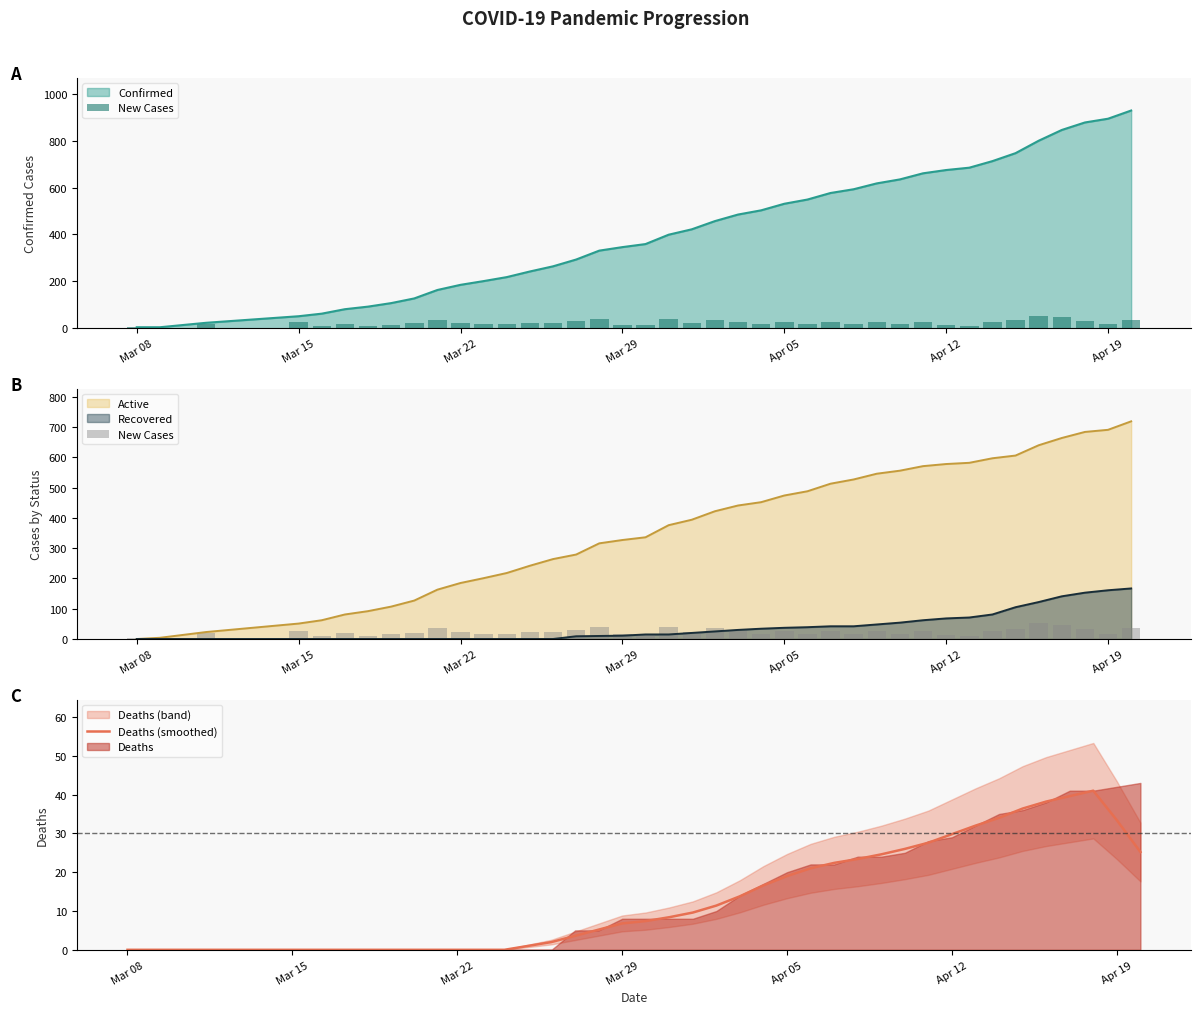

What is the highest value of the Recovered series?

167